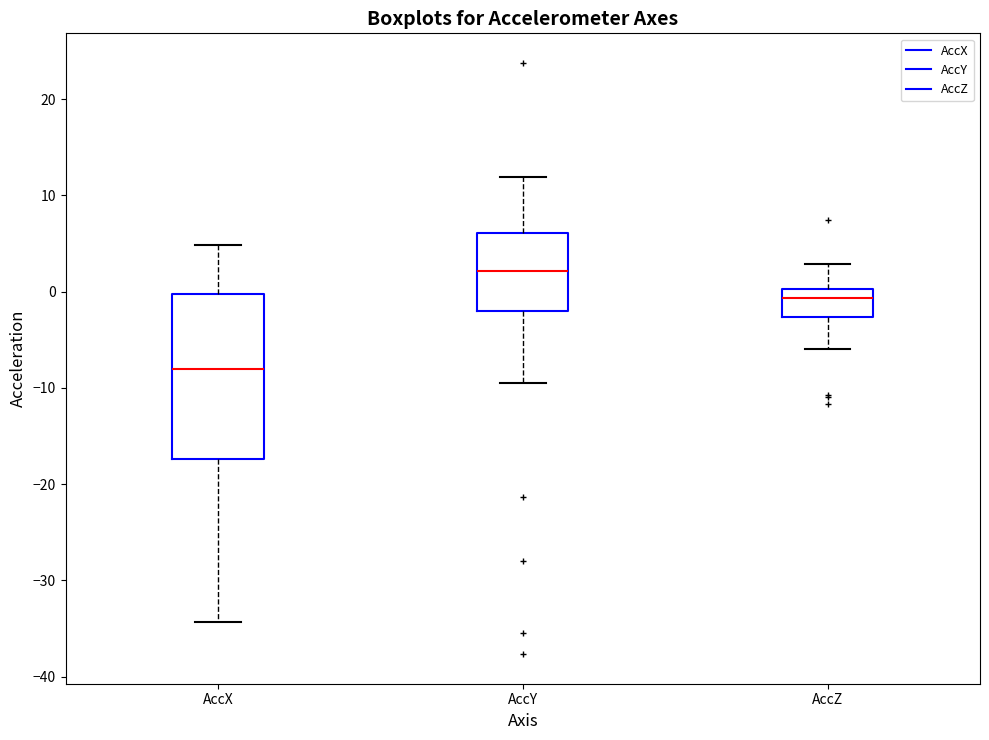

Which box's median line is the highest?

AccY